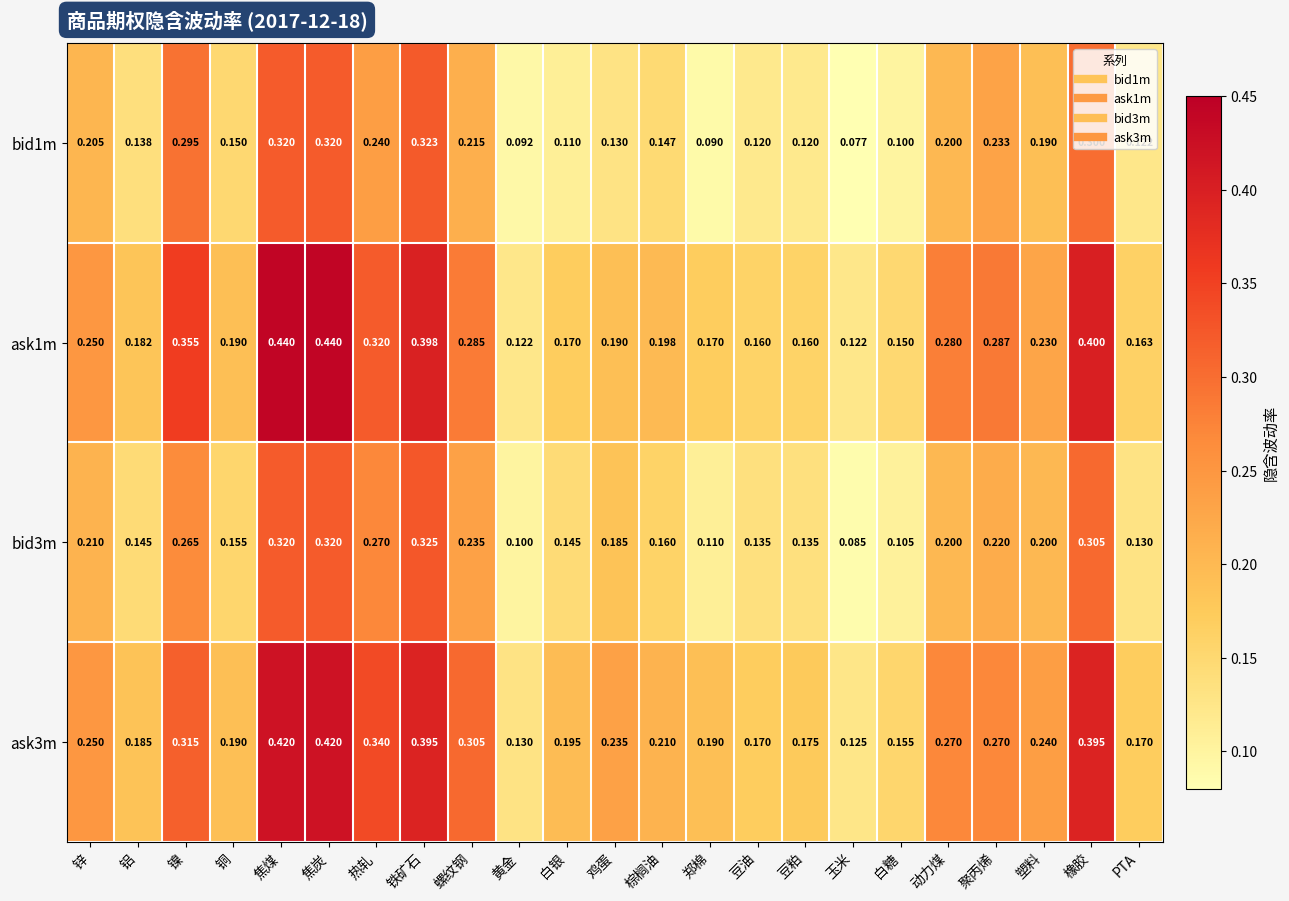

List the series in order of their peak value, lowest first.

bid1m, bid3m, ask3m, ask1m